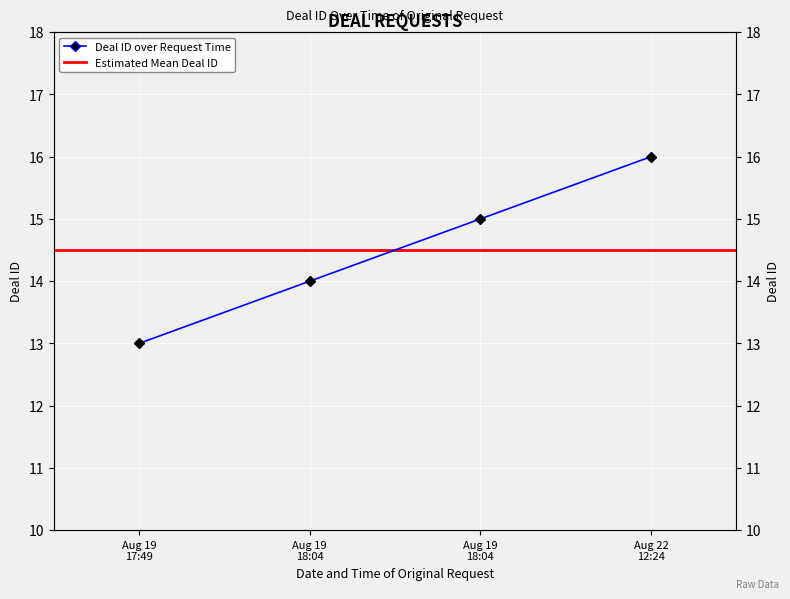

True or false: the data has more than 1 interior local peaks.

False